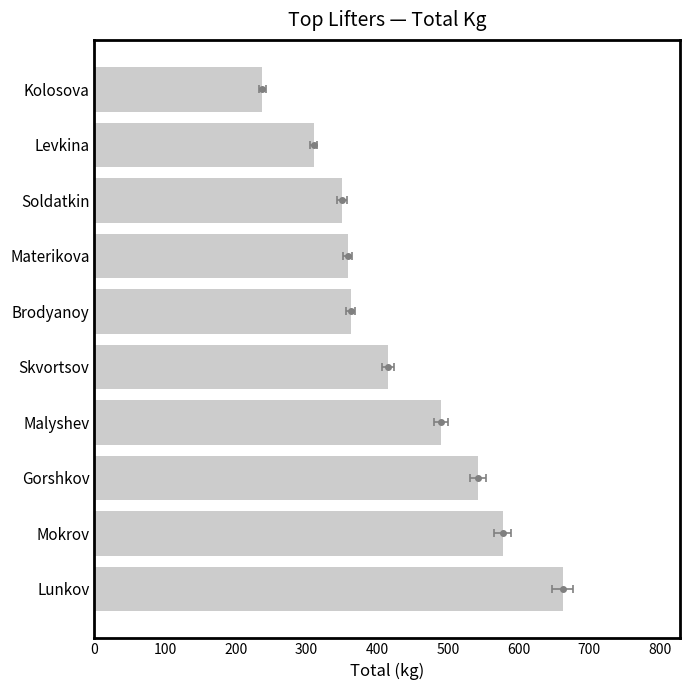

What is the ratio of the value at Gorshkov to the value at Skvortsov?

1.3